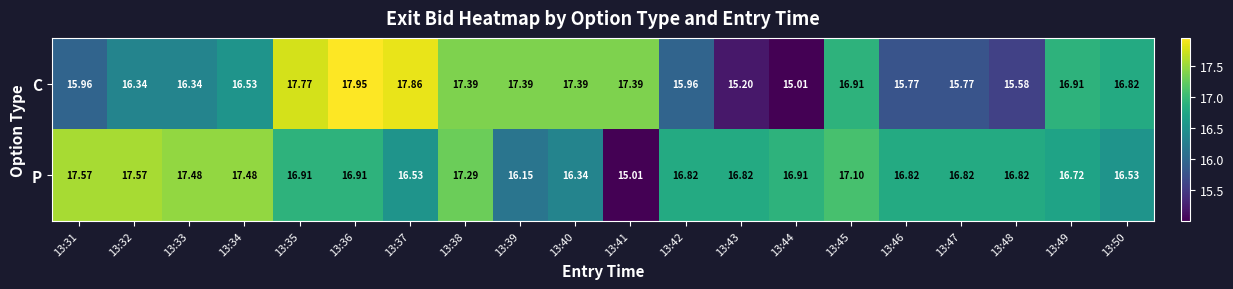

Rank the series at 13:39 from highest to lowest value.

C, P